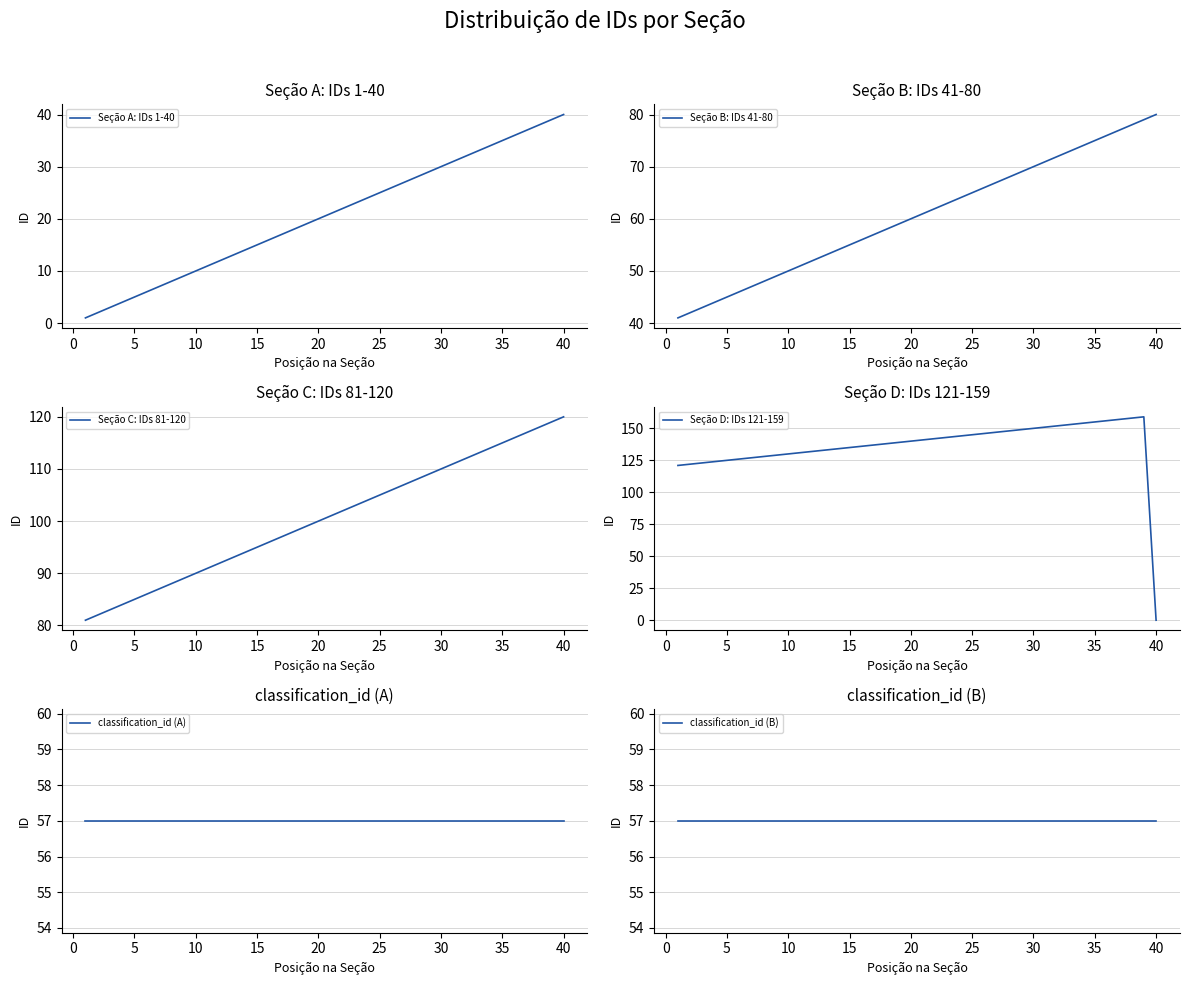

What is the spread (max minus min) of values at 5?

120